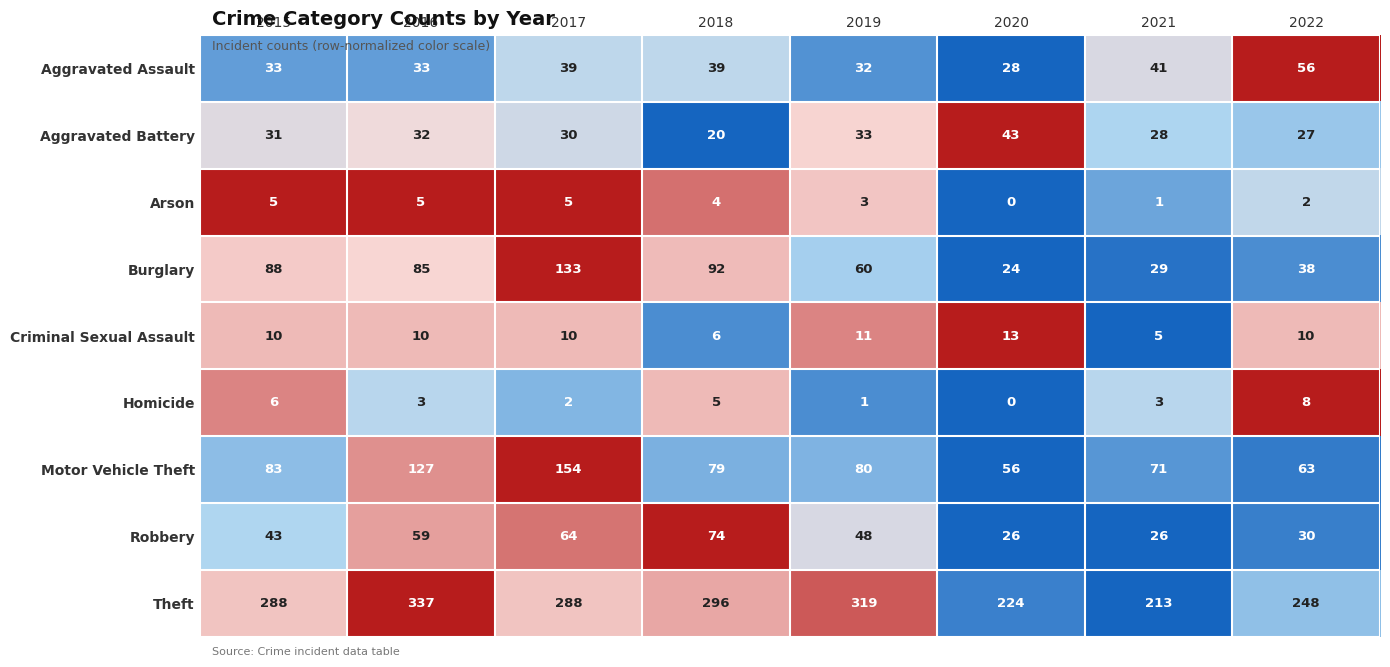

At how many categories does at least one series exceed 0?

8